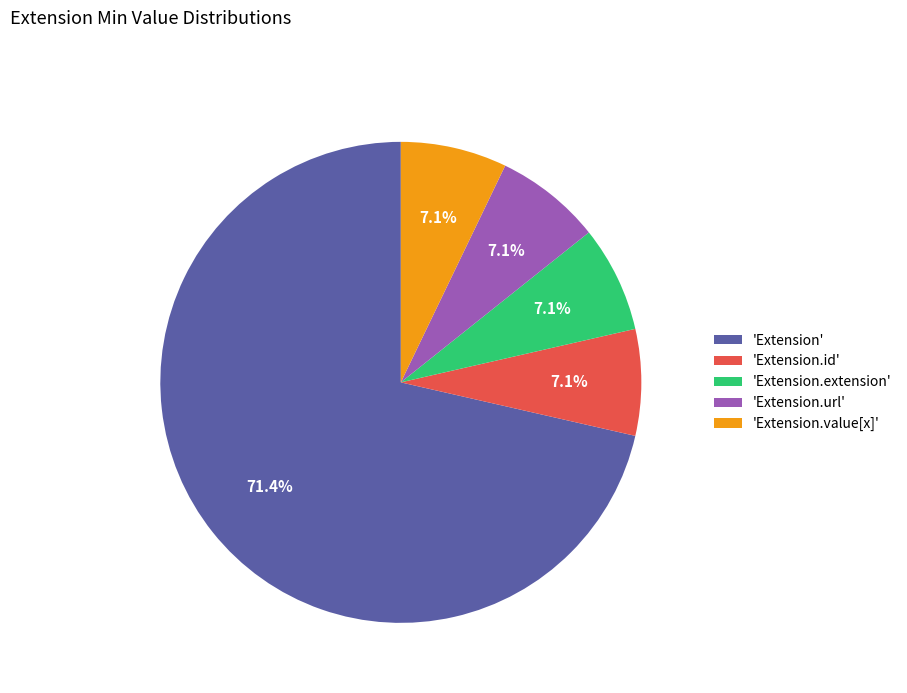

What portion of the pie excludes 'Extension.value[x]'?

92.9%